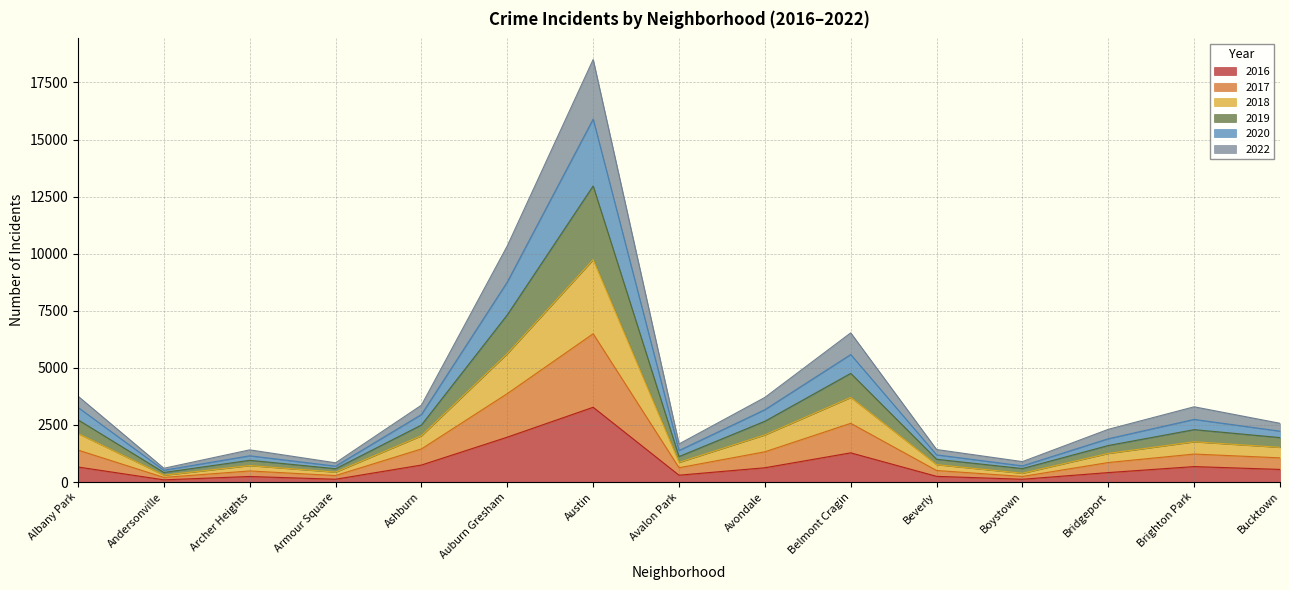

How many data points does each series have?

15